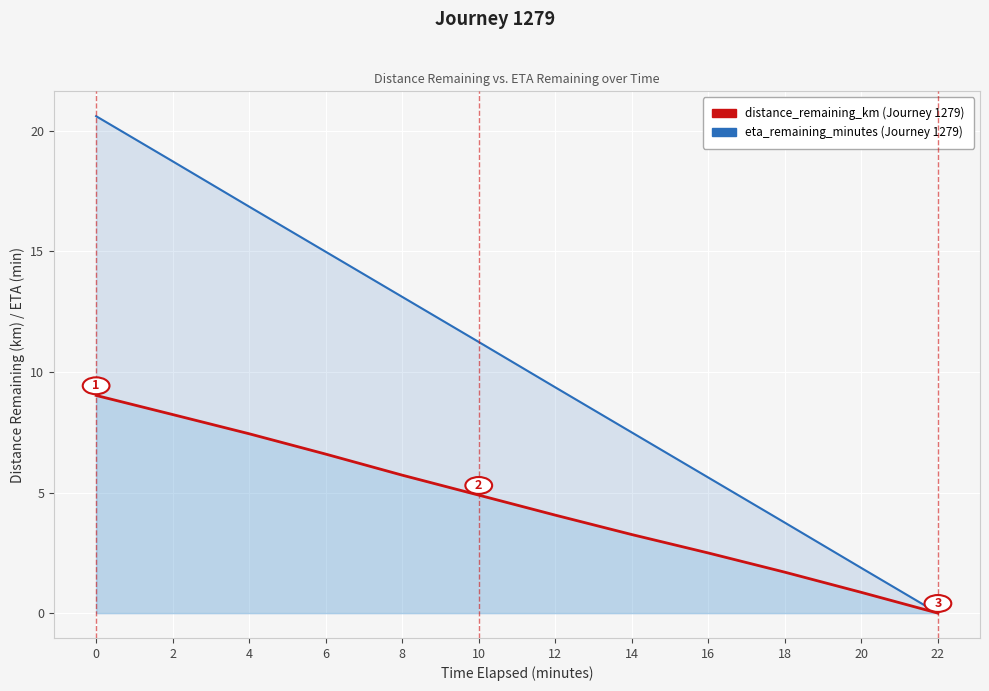

Count the number of data series in this chart.

2